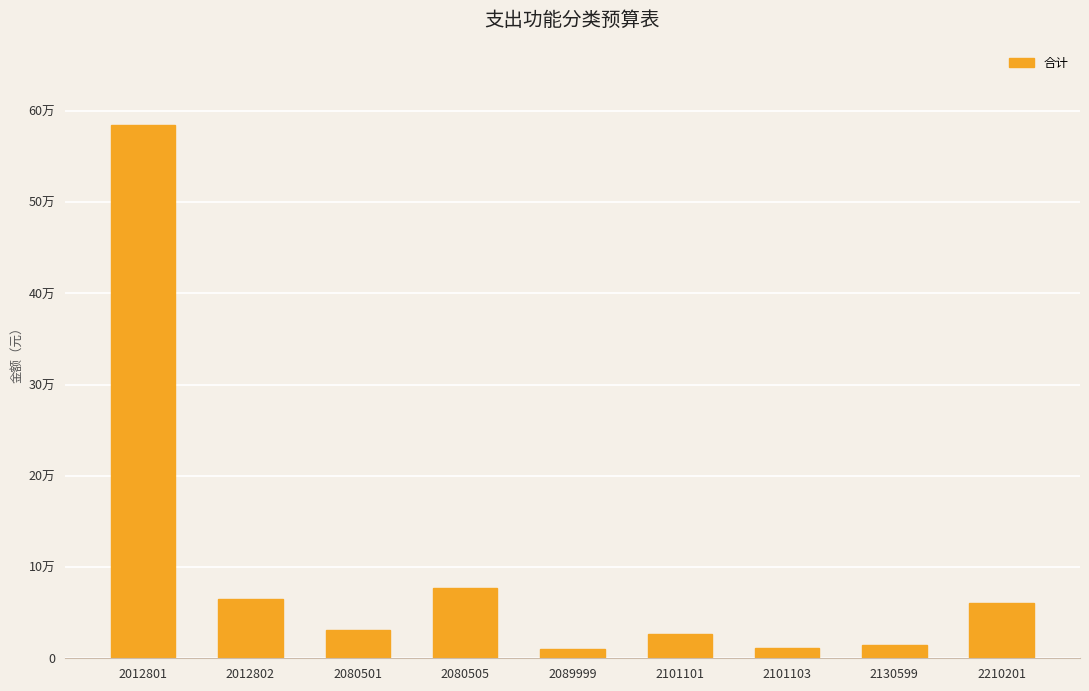

Reading left to right, what are all the values shown in this chart?

584186	65000	31200	76899	9714	26083	10977	15000	60074